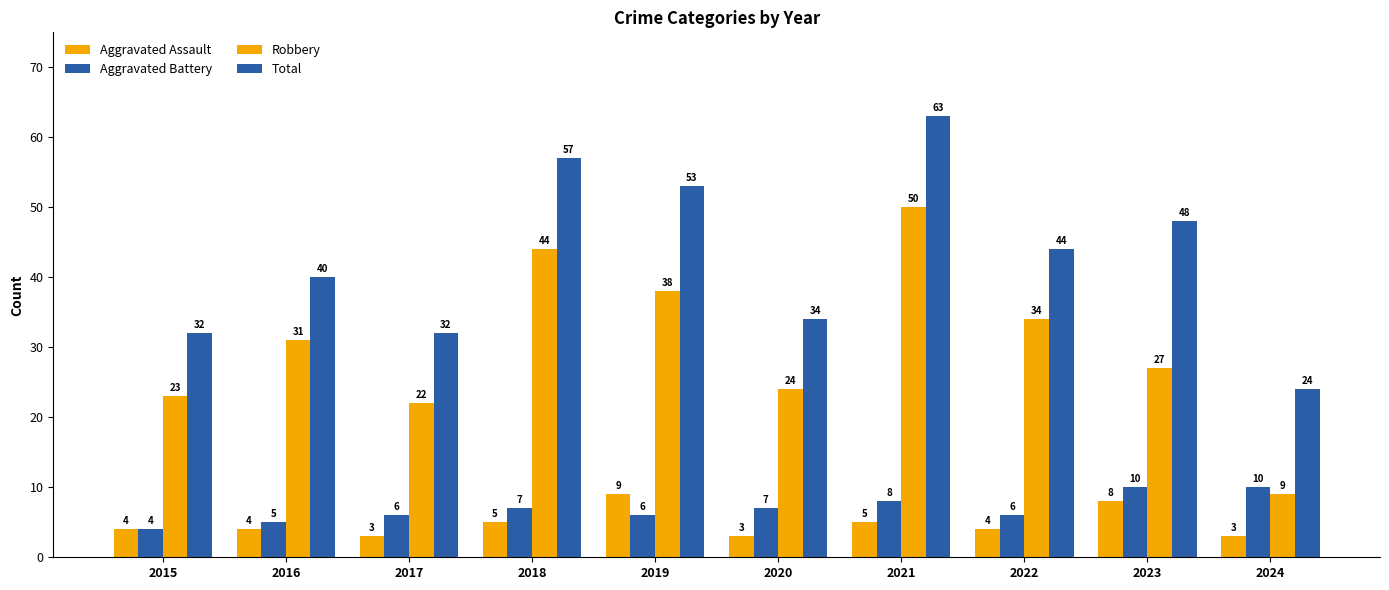

Are the bars grouped side by side (vs. stacked)?

Yes